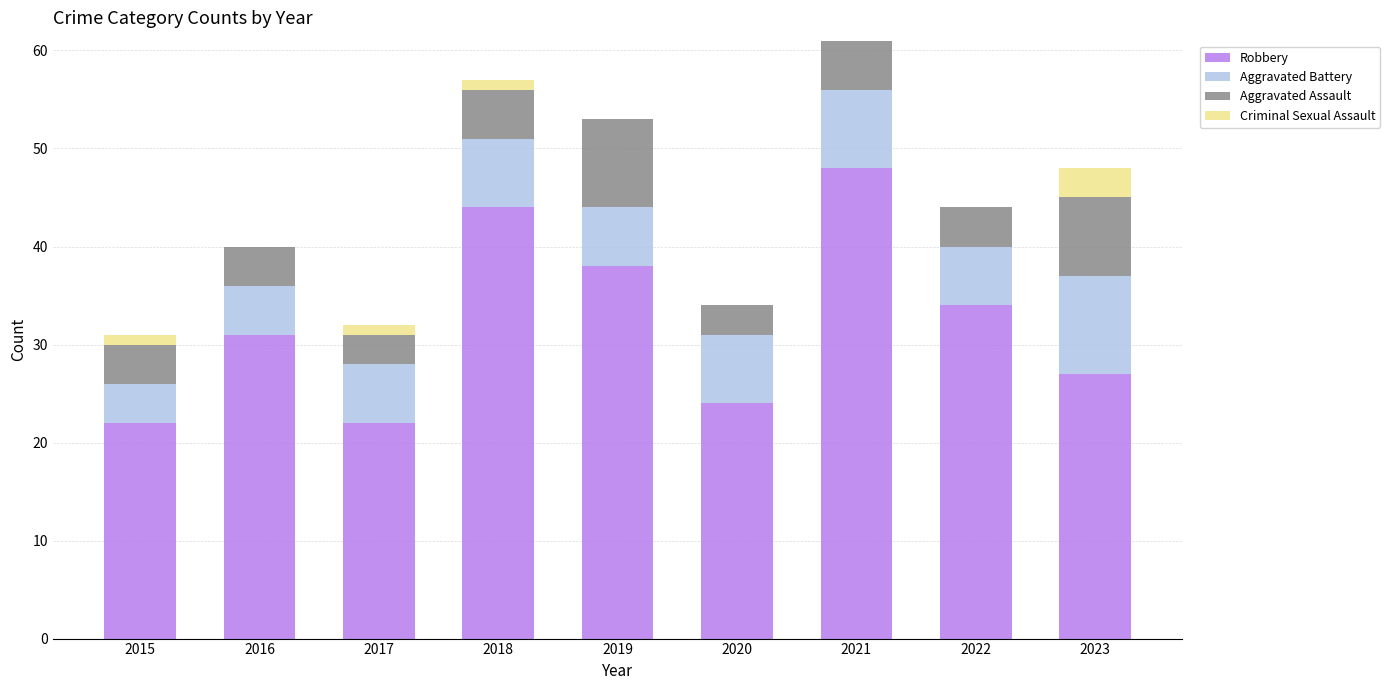

True or false: Robbery has a value of 22 at 2015.

True